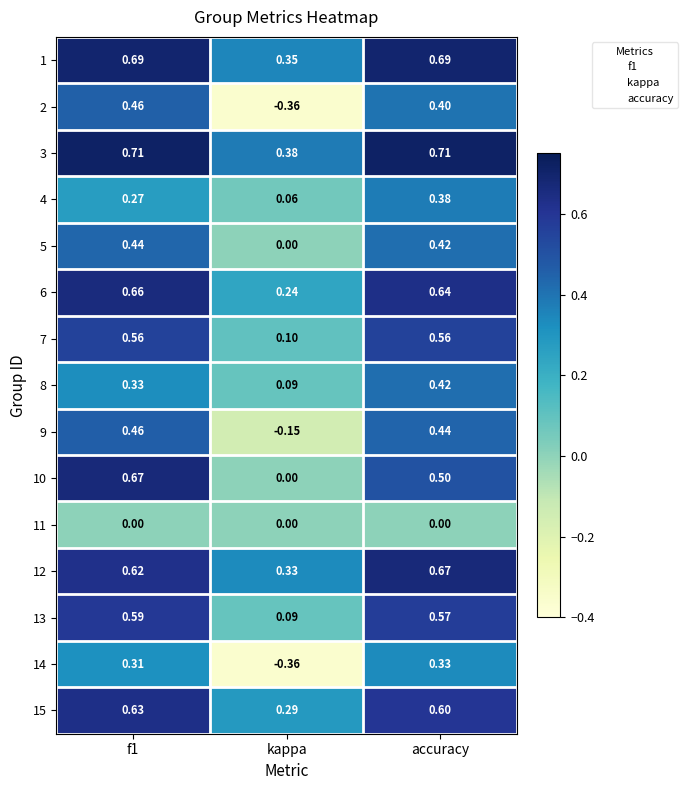

Count the number of data series in this chart.

15